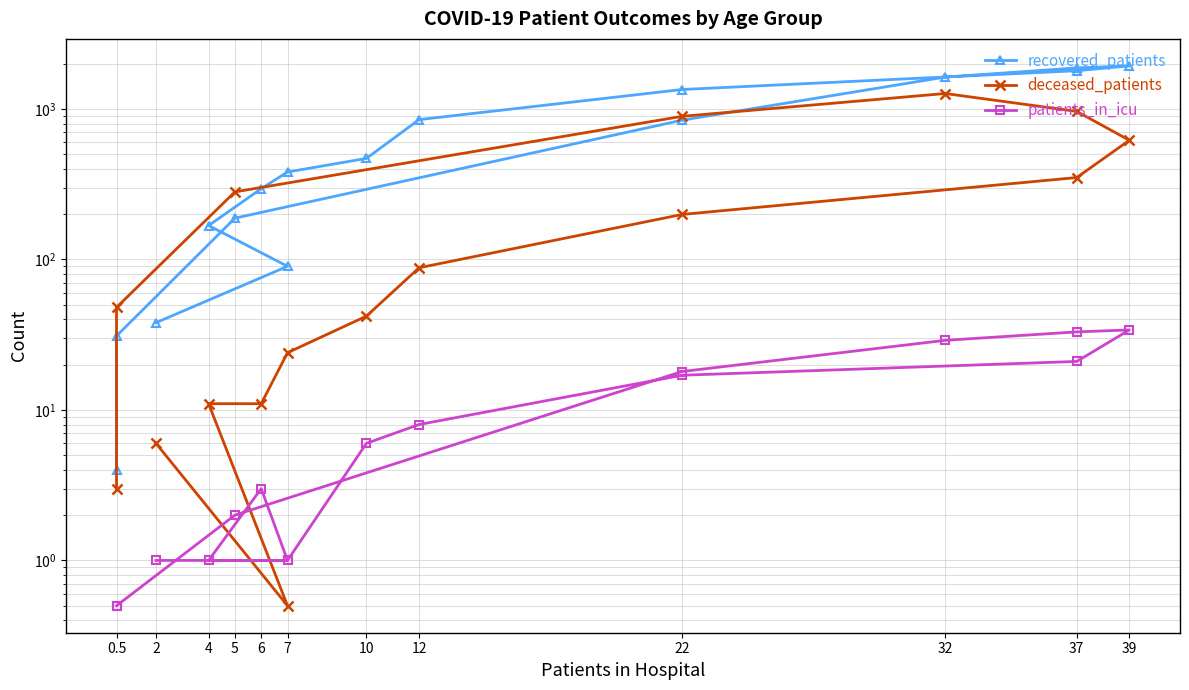

True or false: deceased_patients and patients_in_icu cross at least once.

True